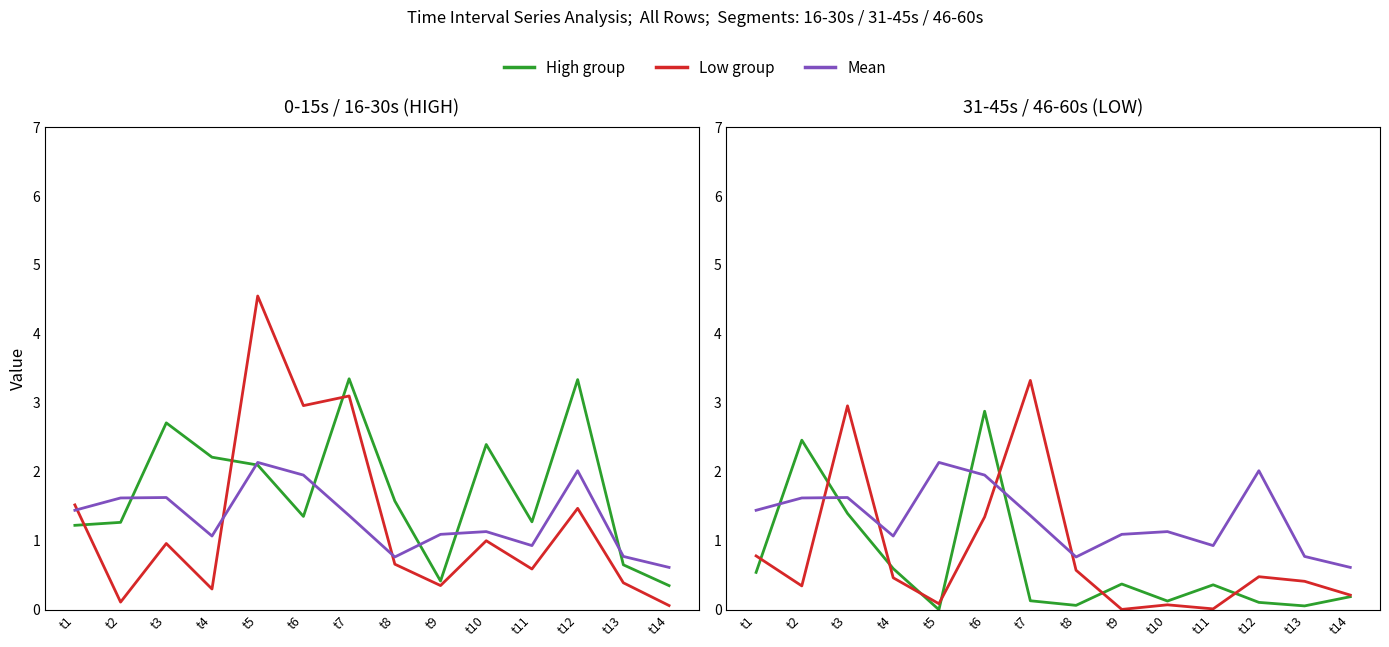

What is the sum of all 2.h values?

24.2